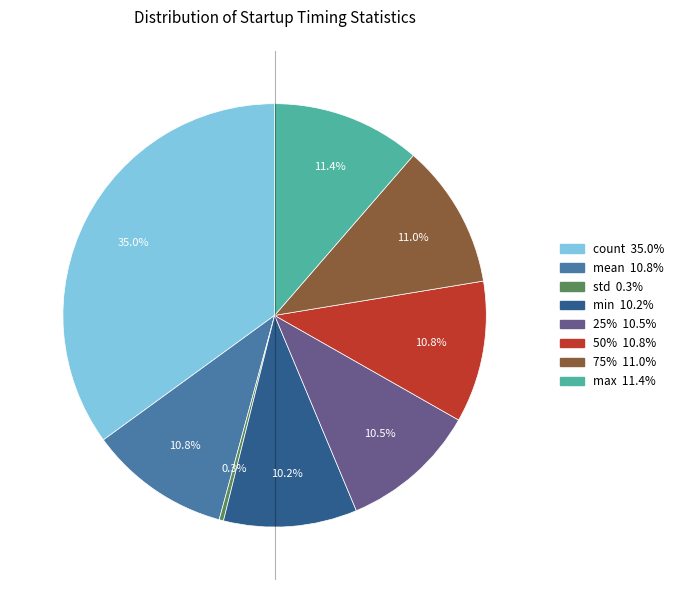

To the nearest percent, what is the difference between the largest and smallest slice percentages?

35%